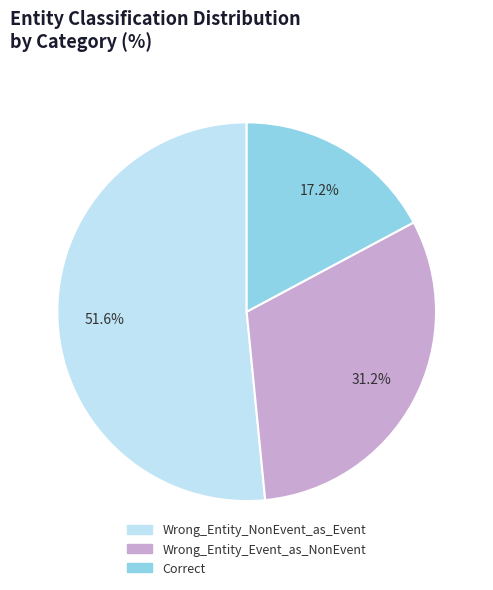

Is the sum of Wrong_Entity_Event_as_NonEvent and Wrong_Entity_NonEvent_as_Event greater than half?

Yes